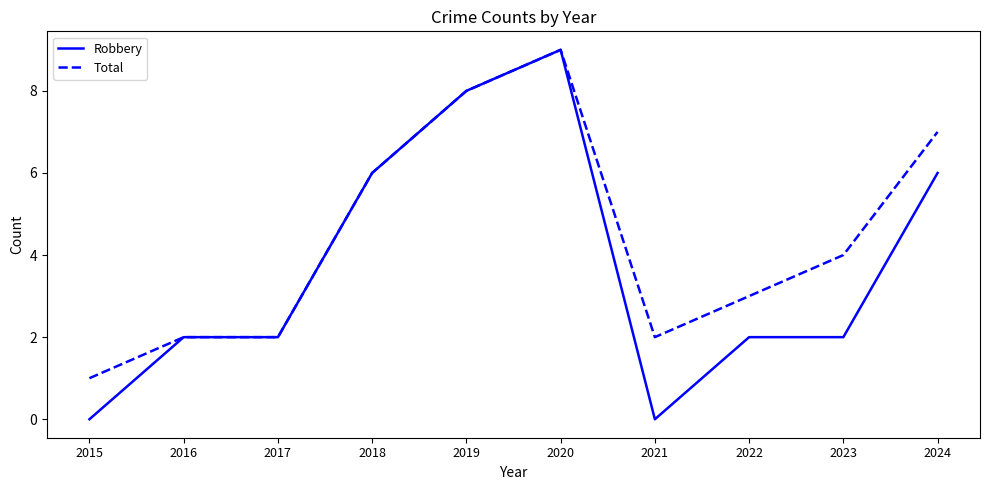

Which series has the largest range (max minus min)?

Robbery